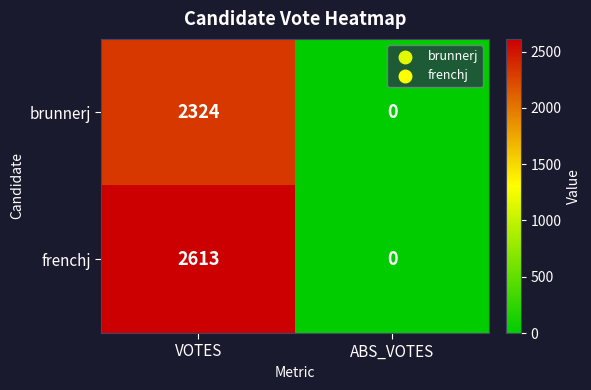

Reading left to right, list all the values displayed in this chart.

brunnerj: 2324	0
frenchj: 2613	0